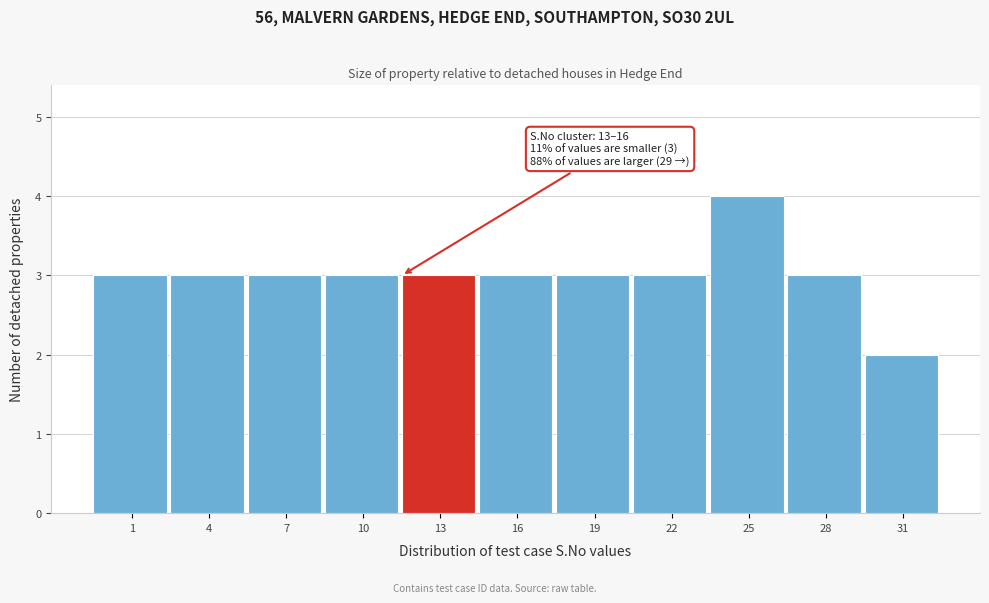

Reading left to right, what are all the values shown in this chart?

1=3	4=3	7=3	10=3	13=3	16=3	19=3	22=3	25=4	28=3	31=2